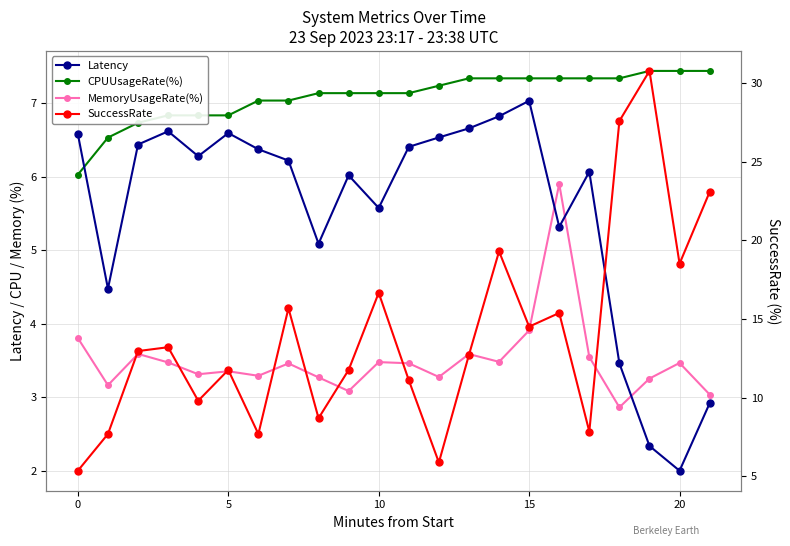

What is the average value of the Latency series?

5.5